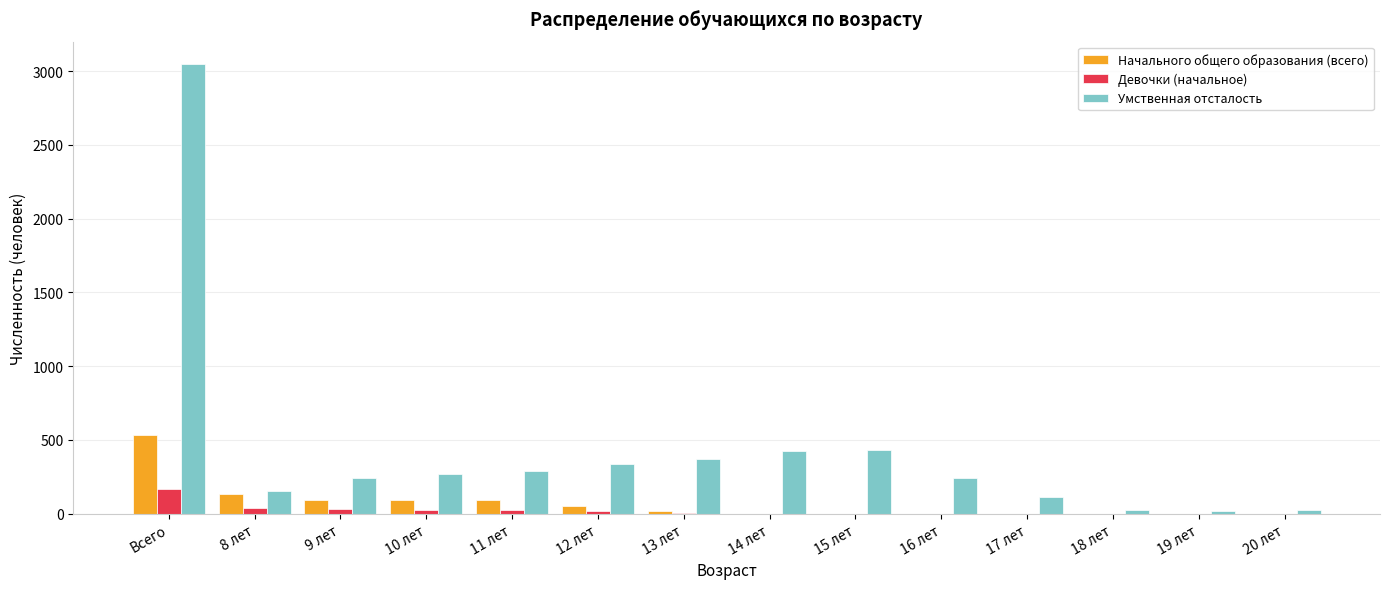

True or false: Девочки (начальное) has a value of 273 at Всего.

False